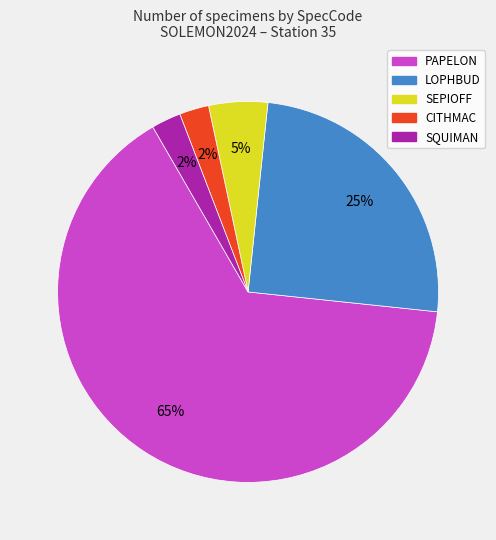

To the nearest percent, what is the combined percentage of LOPHBUD and SEPIOFF?

30%